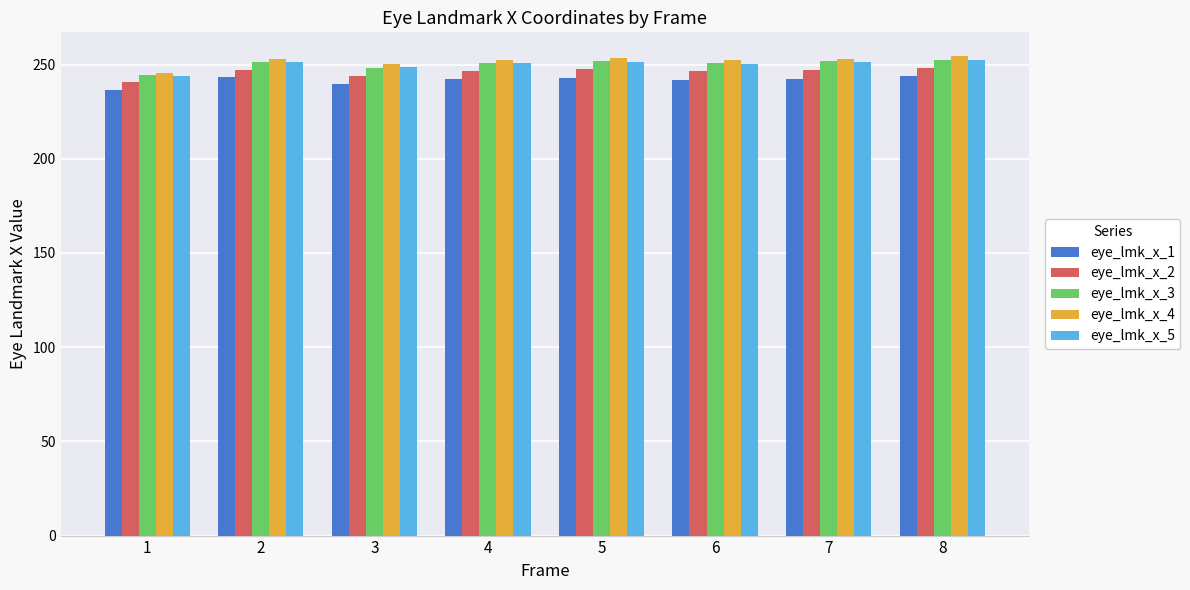

What is the difference between the second highest and second lowest values in the eye_lmk_x_4 series?

3.2